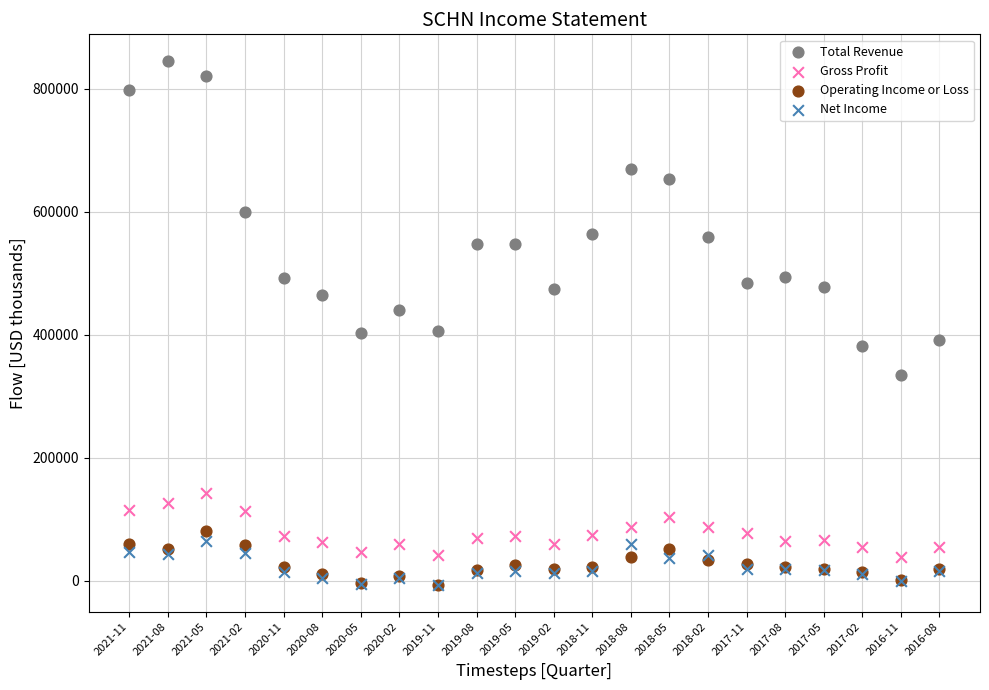

What are all the series names shown in the legend?

Total Revenue, Gross Profit, Operating Income or Loss, Net Income